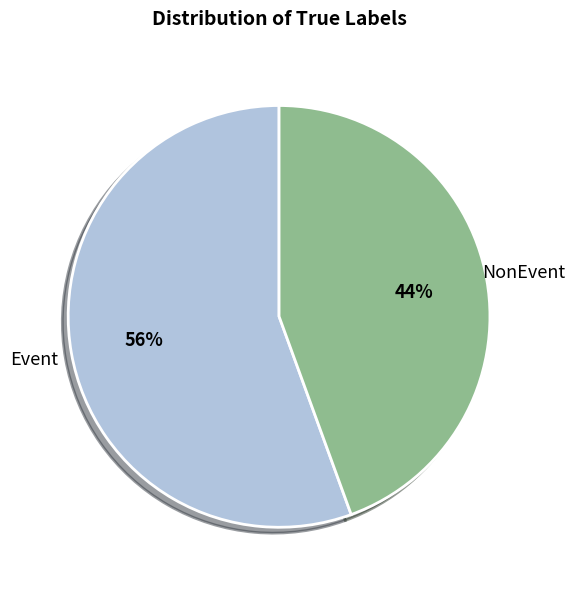

To the nearest percent, what percentage of the pie is Event?

56%